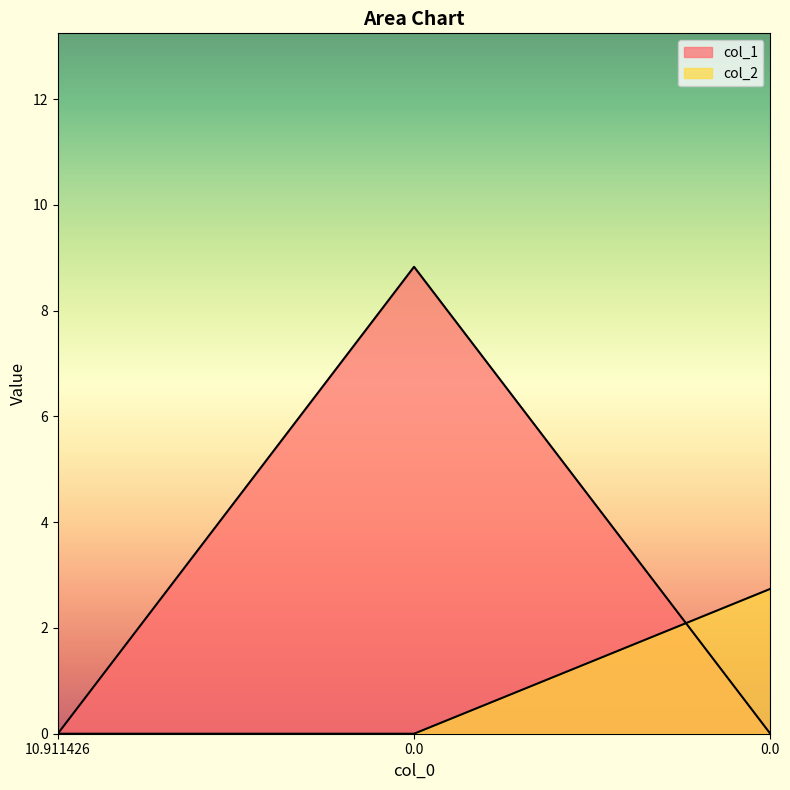

Is the value of col_1 at 0.0 greater than the value of col_2 at 0.0?

Yes